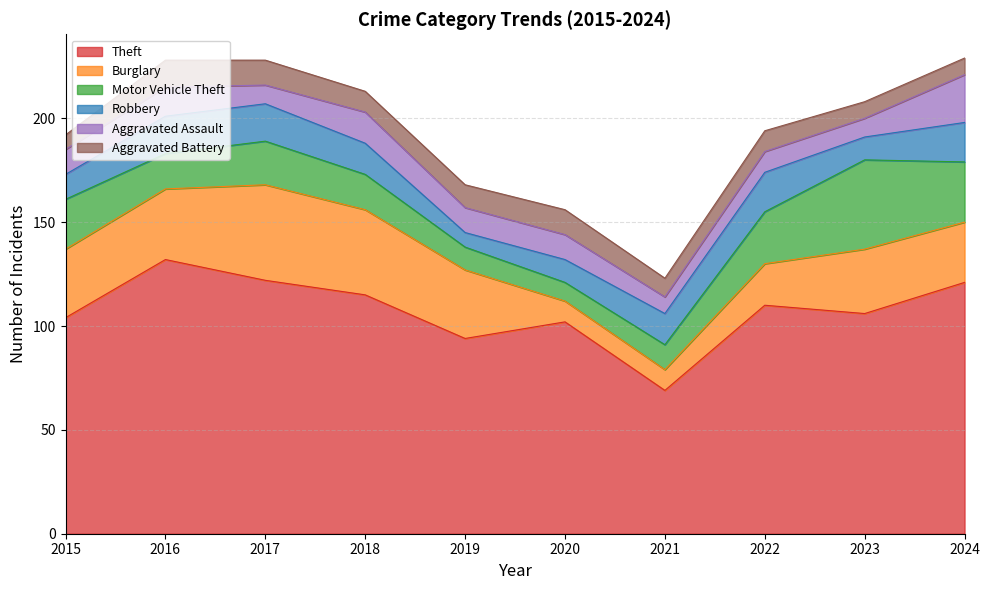

What is the difference between the Motor Vehicle Theft values at 2020 and 2019?

2